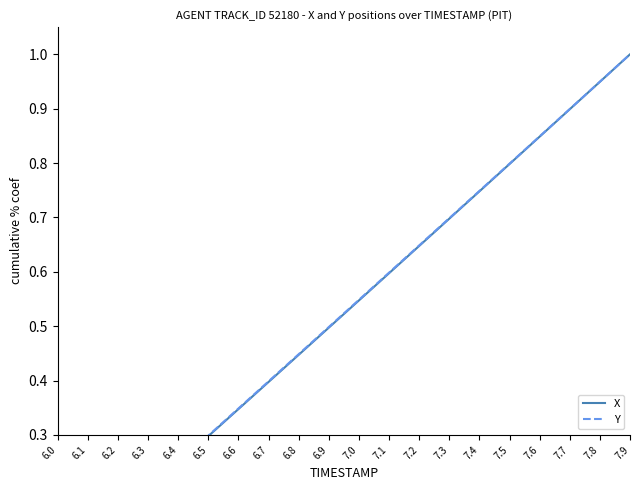

How many lines are shown in the chart?

2